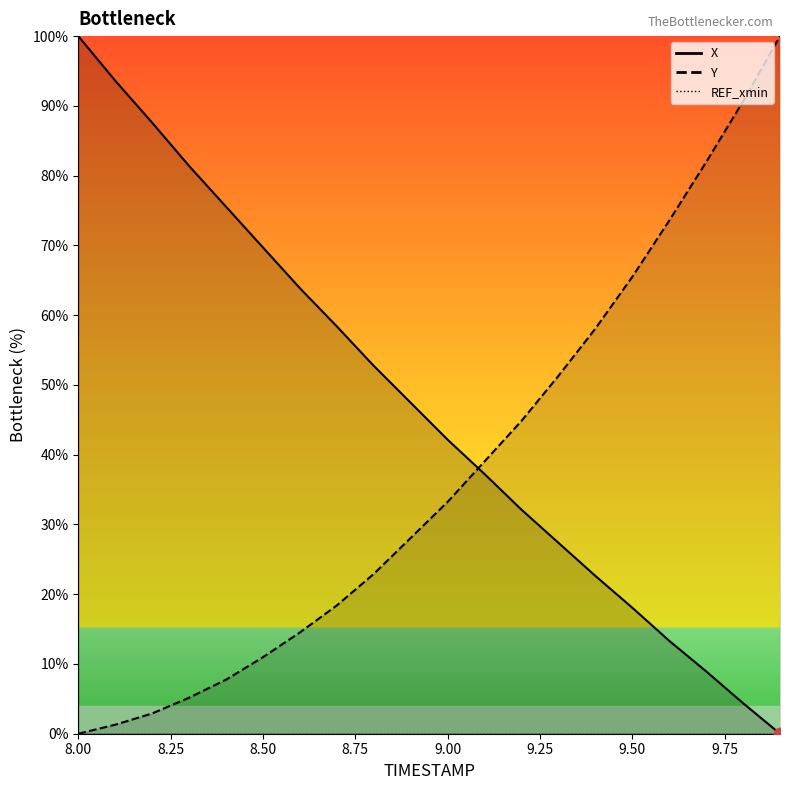

Which series has the largest total across all categories?

X